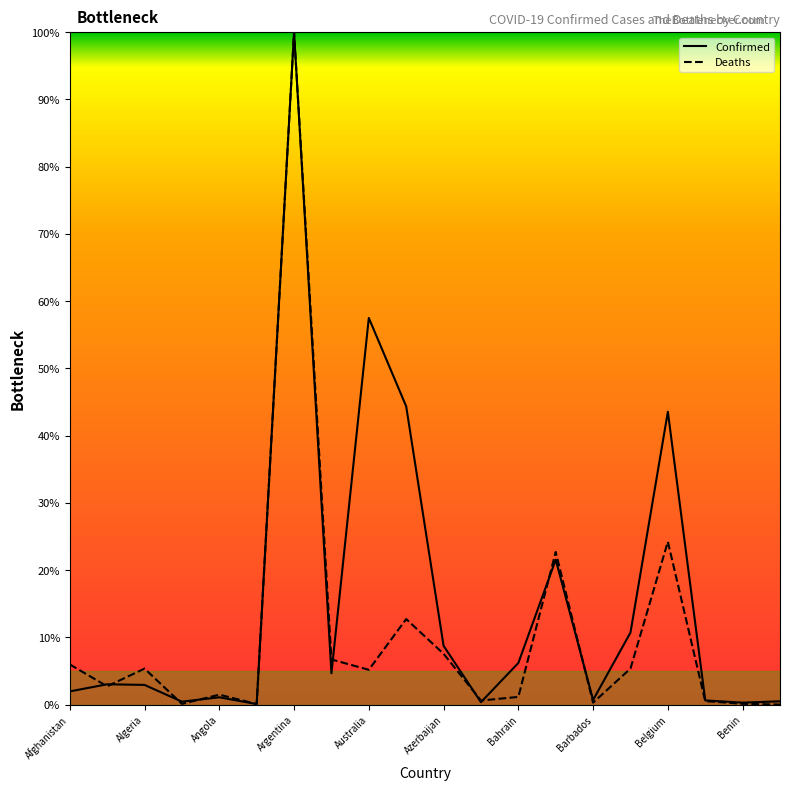

Which series has the largest total across all categories?

Confirmed